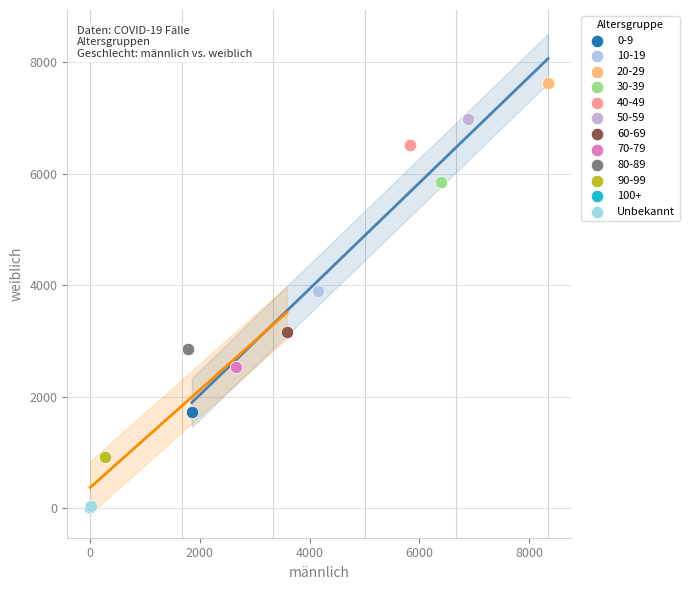

What are all the series names shown in the legend?

0-9, 10-19, 20-29, 30-39, 40-49, 50-59, 60-69, 70-79, 80-89, 90-99, 100+, Unbekannt